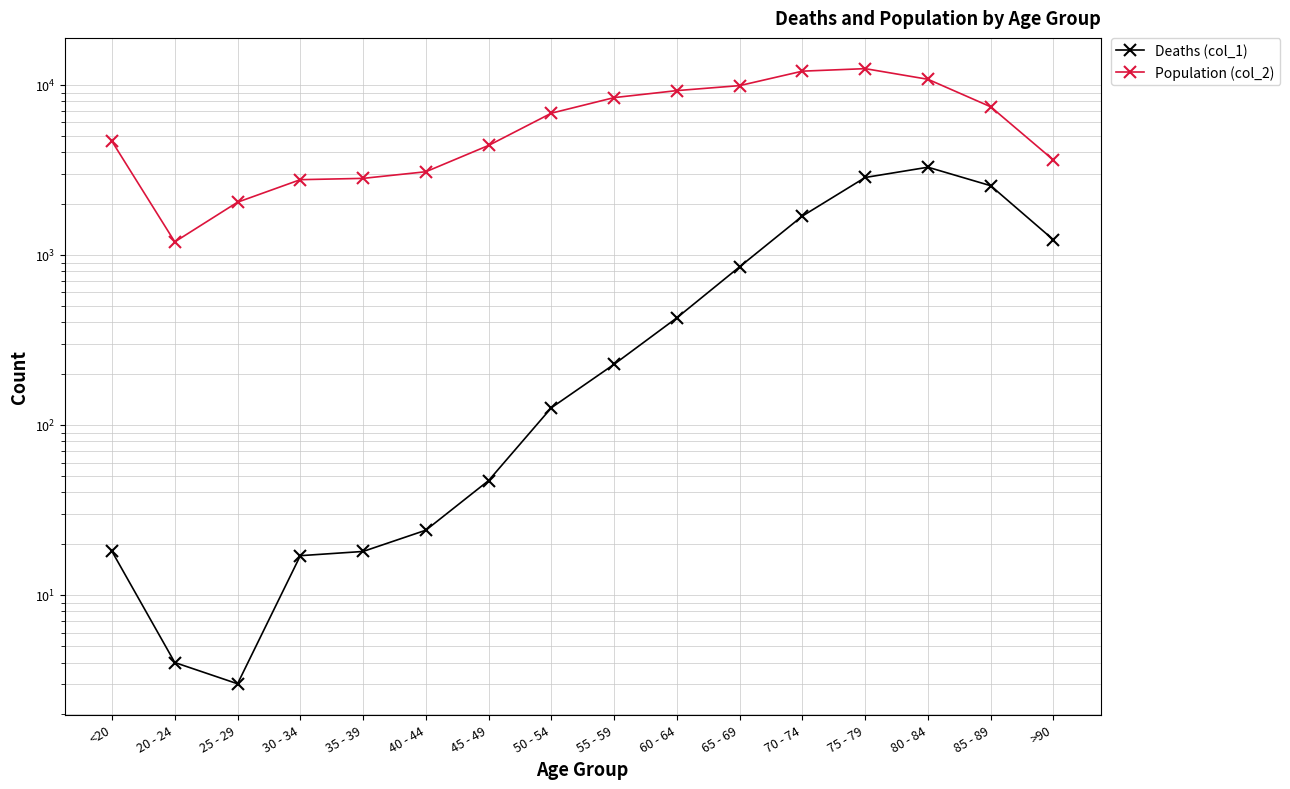

What is the label of the 11th point from the right?

40 - 44